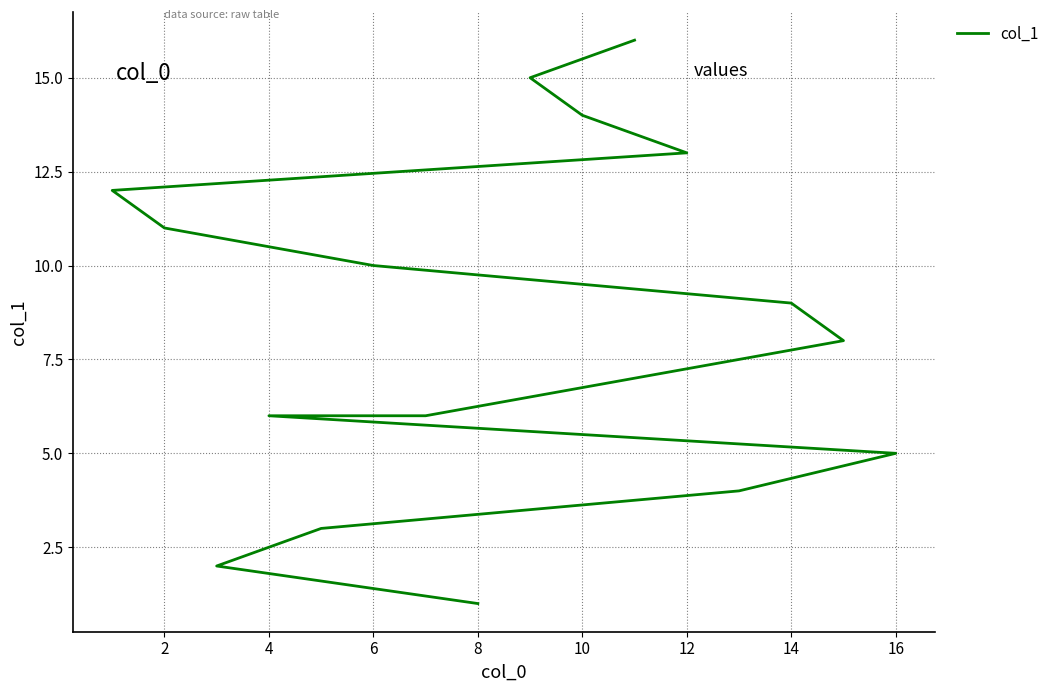

What is the difference between the second highest and second lowest values?

13